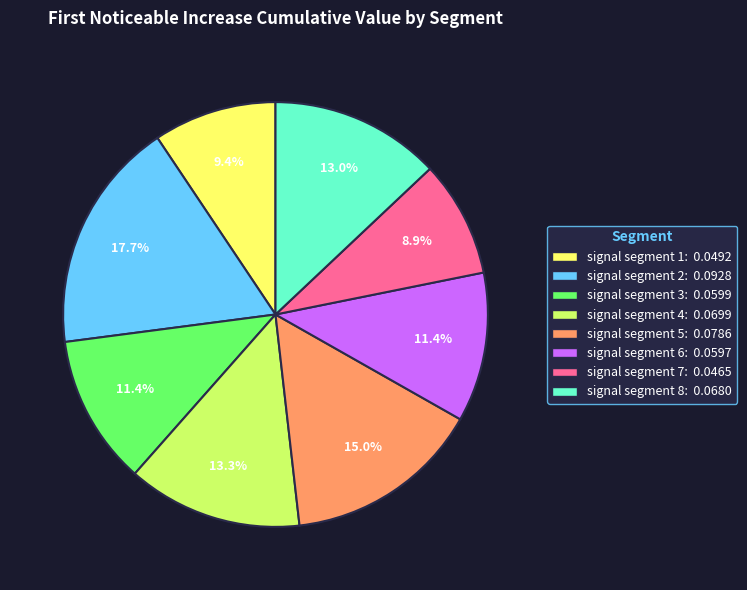

What is the smallest slice in the pie chart?

signal segment 7